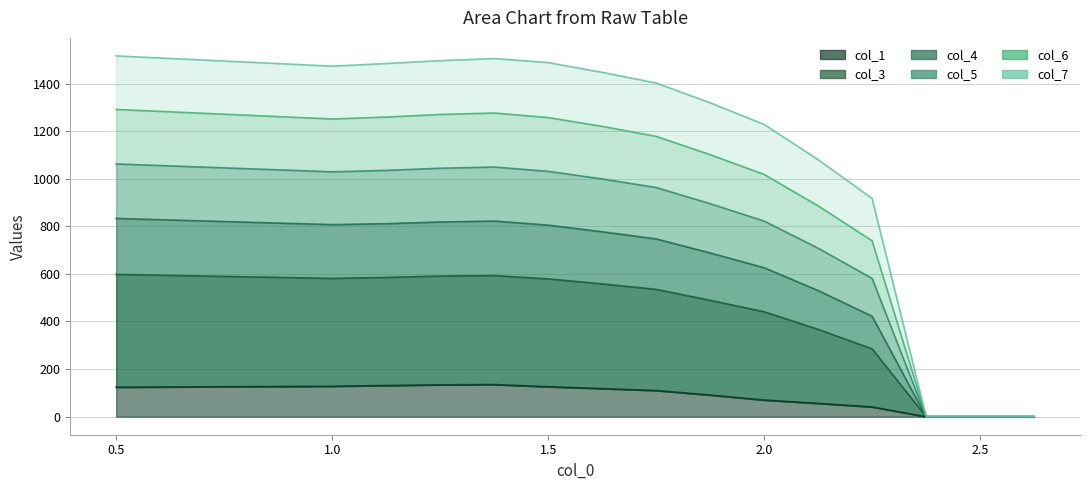

True or false: col_4 and col_3 cross at least once.

False